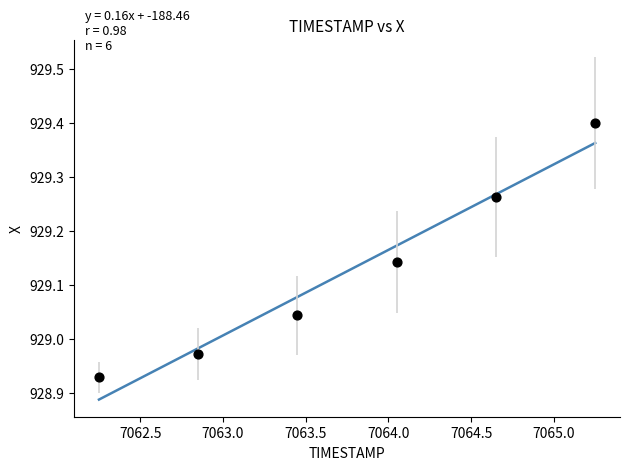

What is the range of X values (max minus min)?

3.0